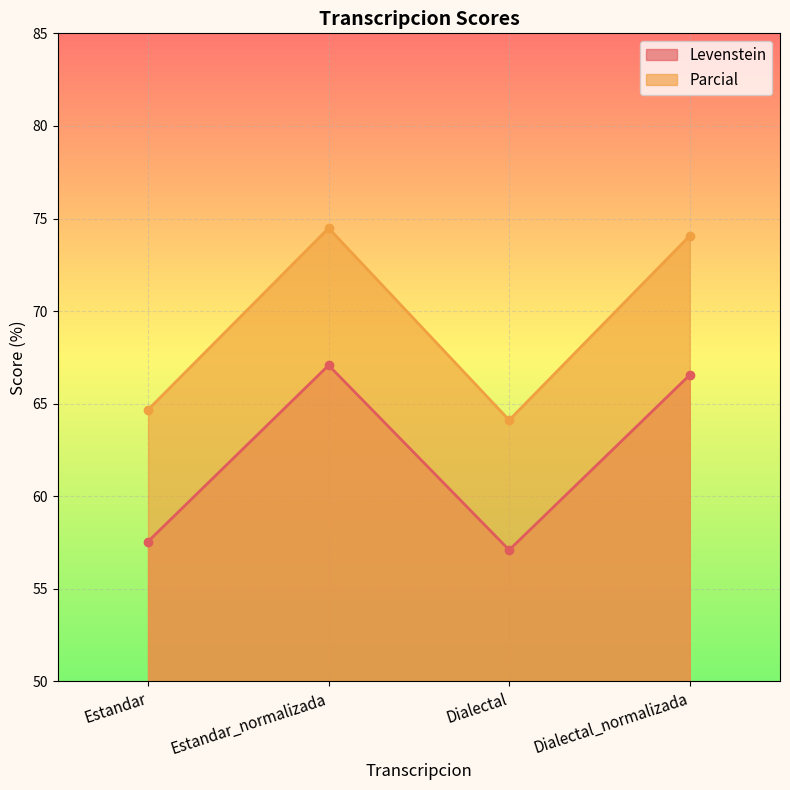

Which series changed the most between Estandar and Dialectal_normalizada?

Parcial